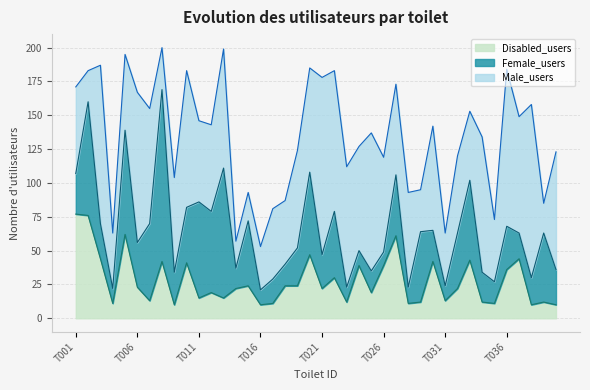

The Female_users series shows 6 at T037. True or false?

False